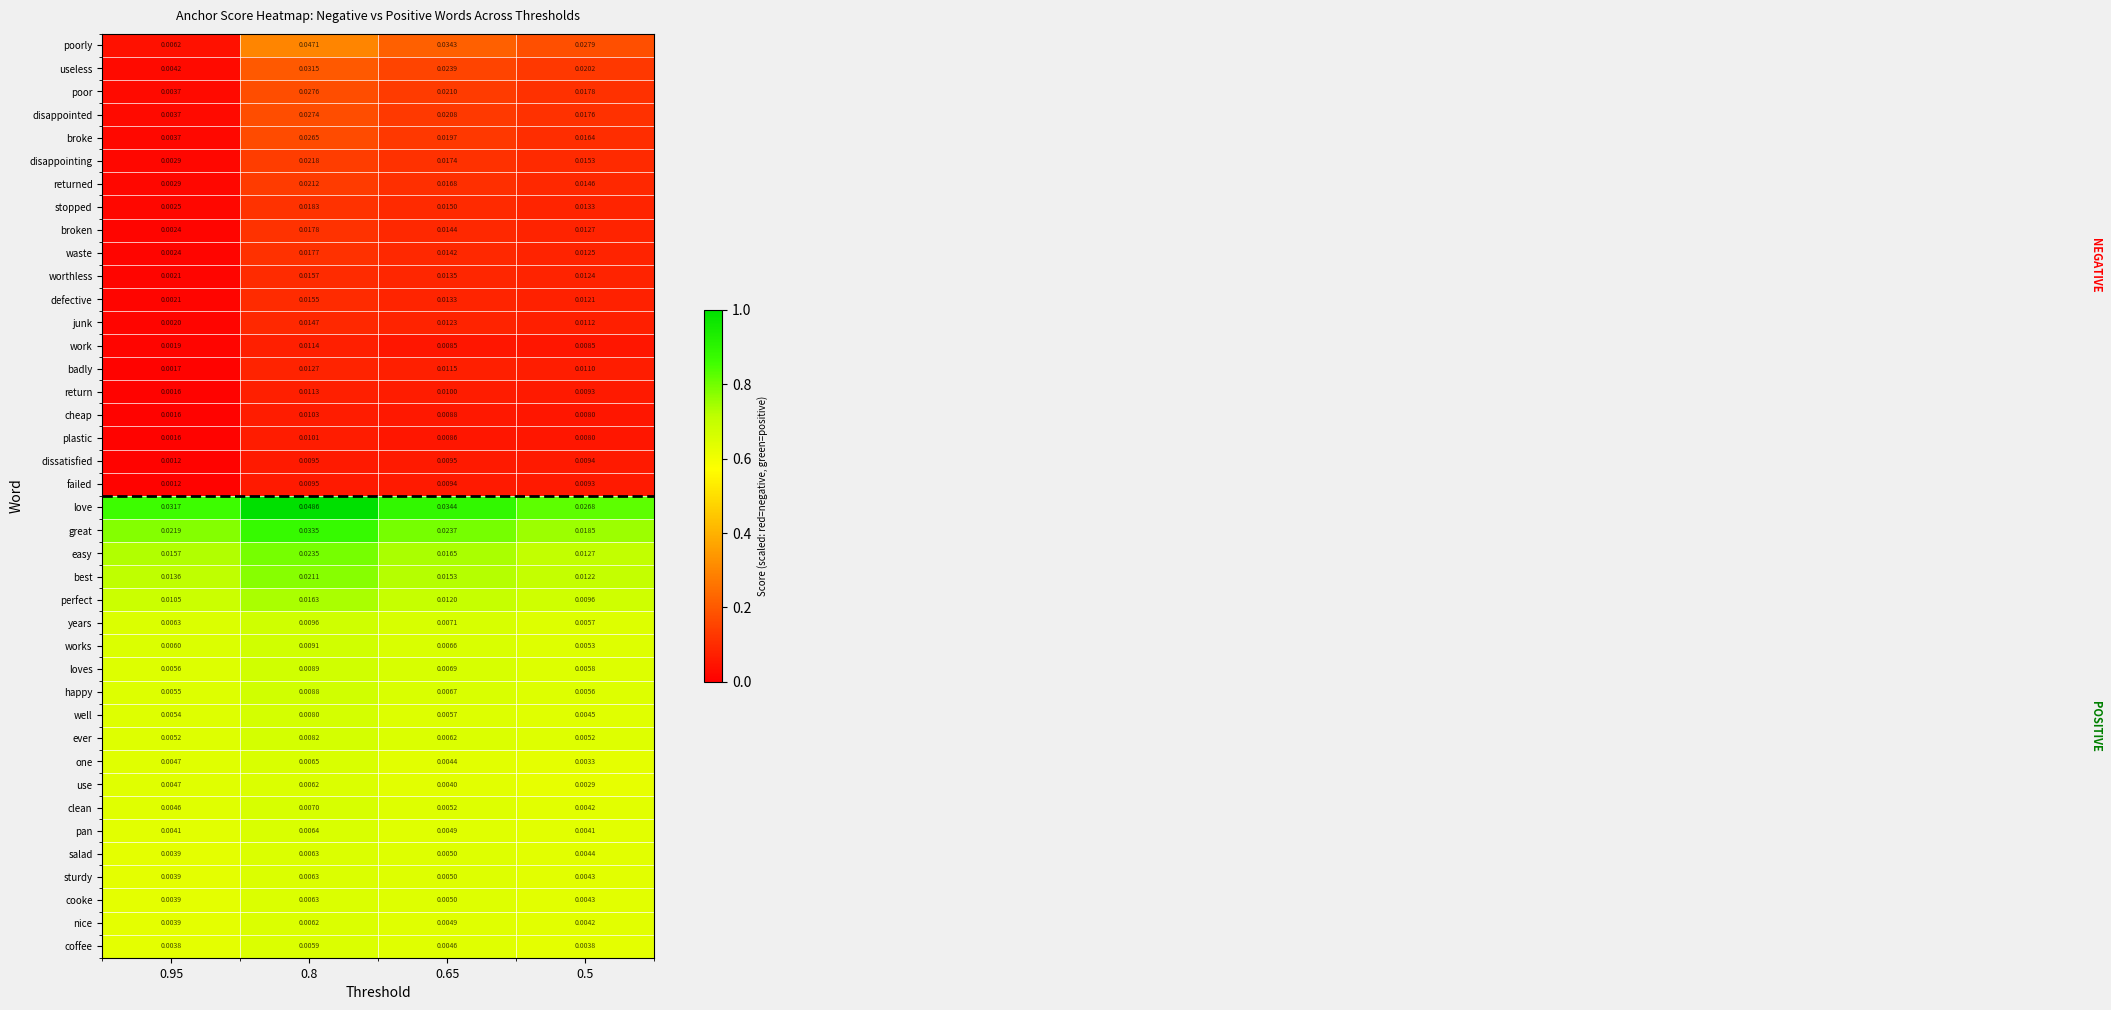

Which series has the widest spread of values?

poorly